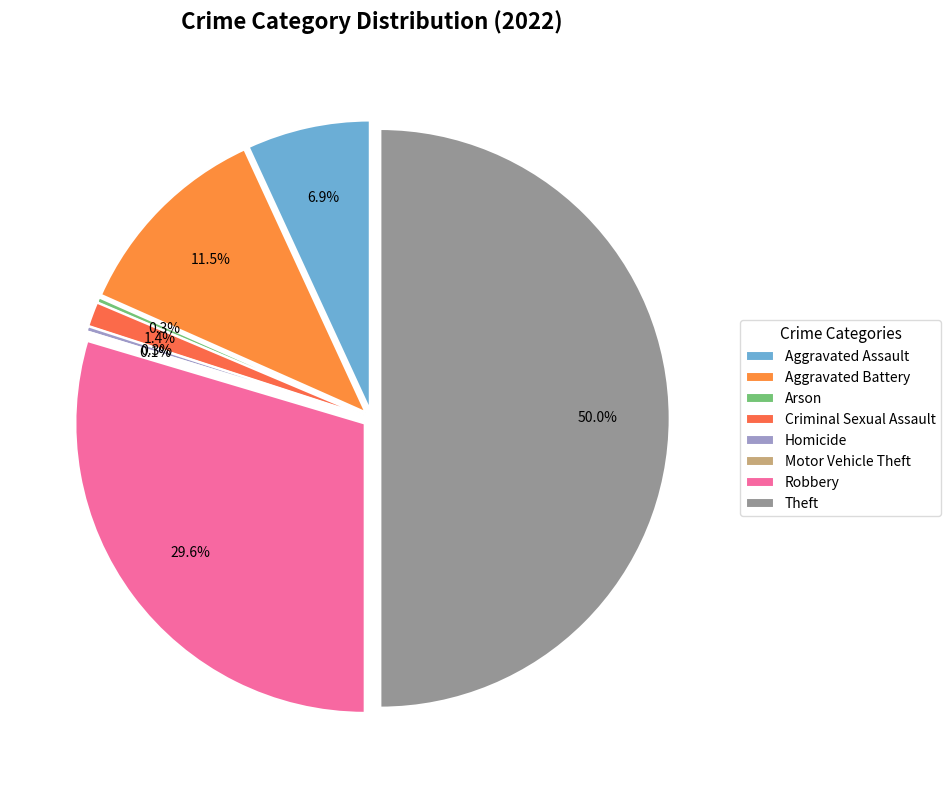

What is the total percentage of Arson and Robbery?

29.9%